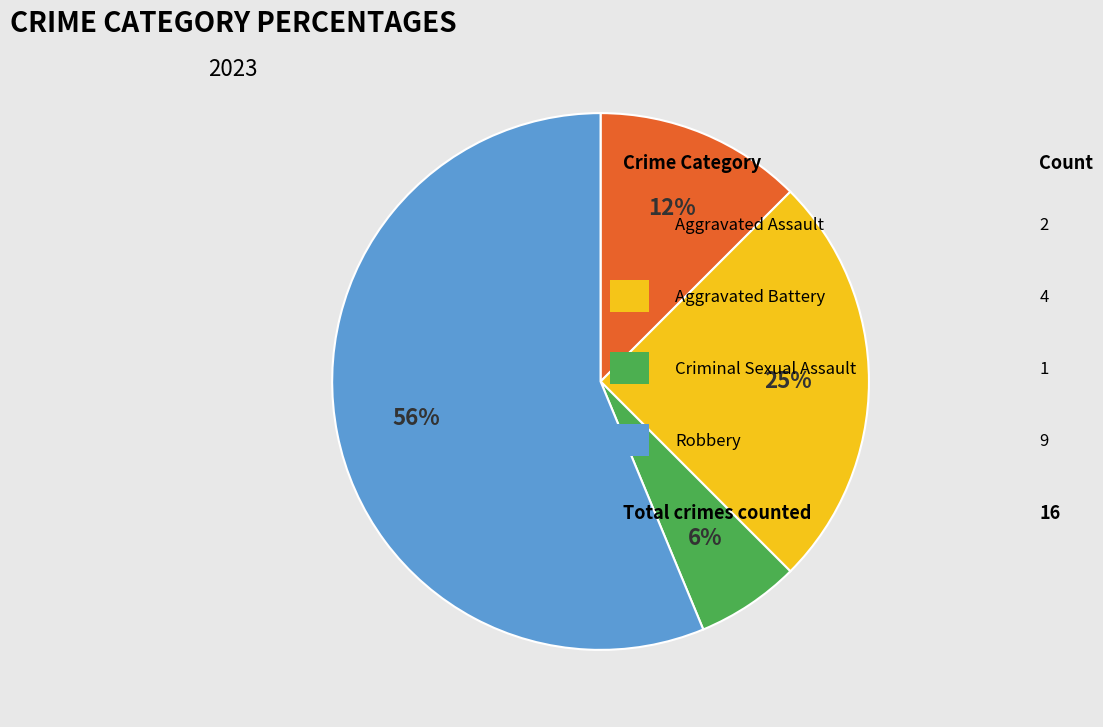

Is there any slice that represents more than half of the pie?

Yes